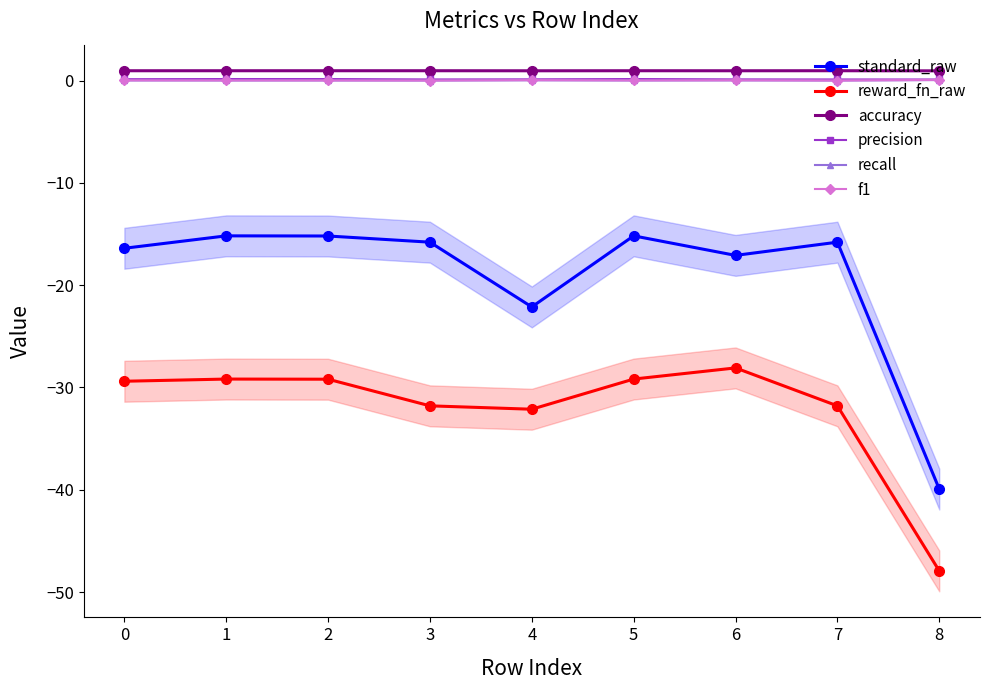

Which label corresponds to the smallest value in the chart?

8